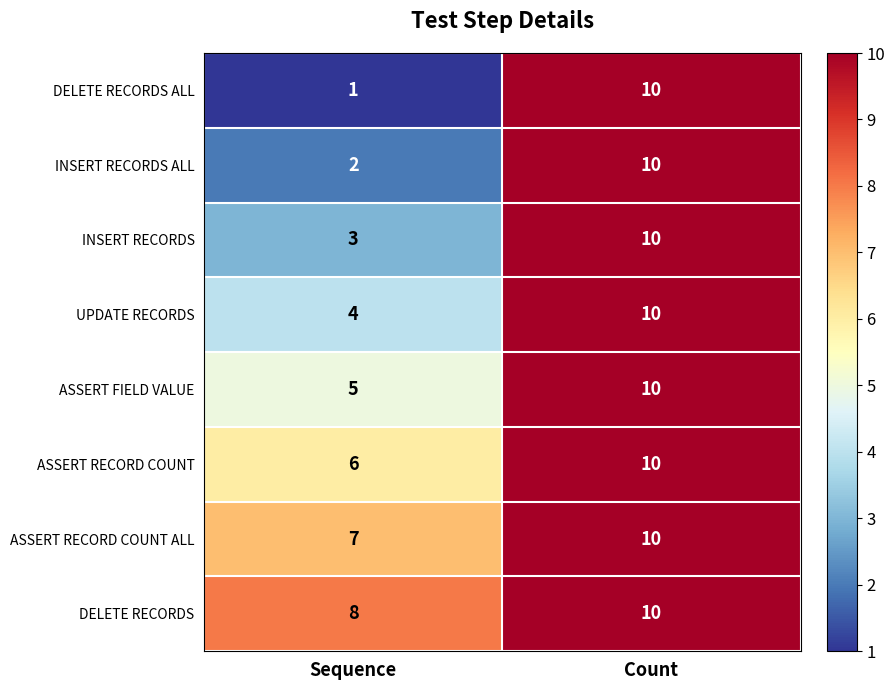

How many distinct data groups are displayed?

8